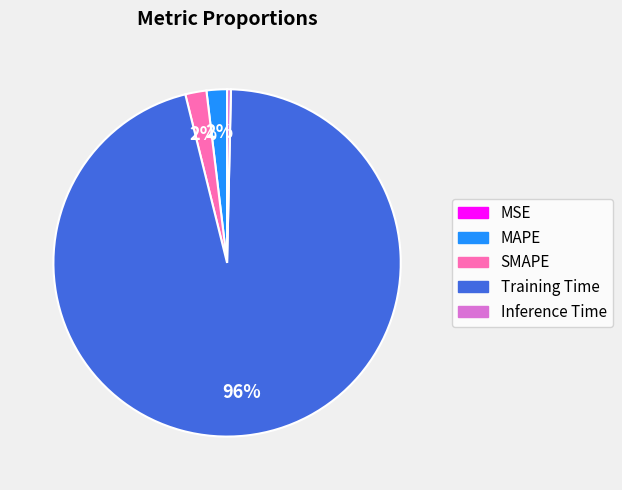

To the nearest percent, what is the difference between the largest and smallest slice percentages?

96%